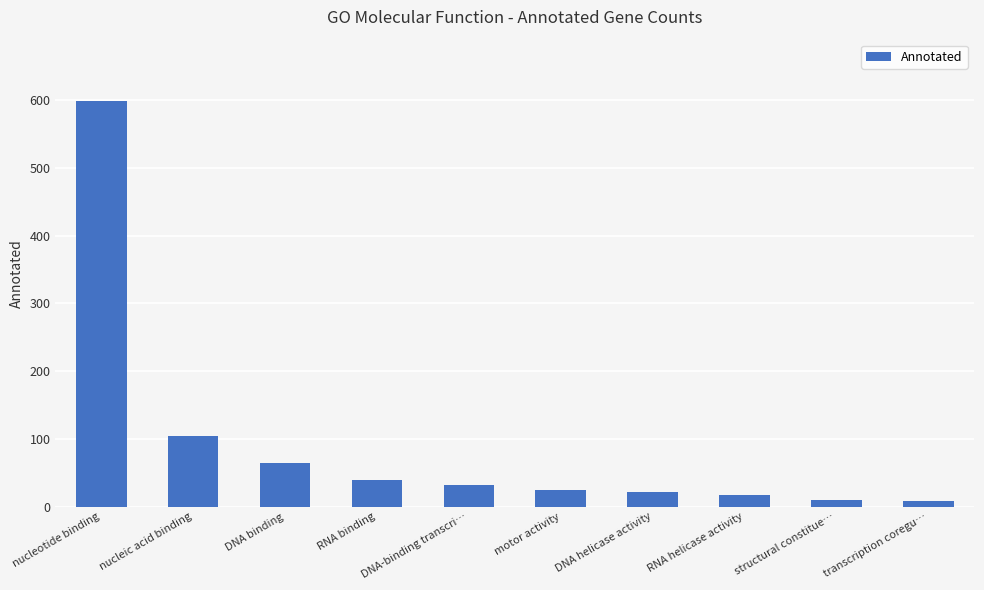

What value does the data have at nucleic acid binding, to the nearest 100?

100